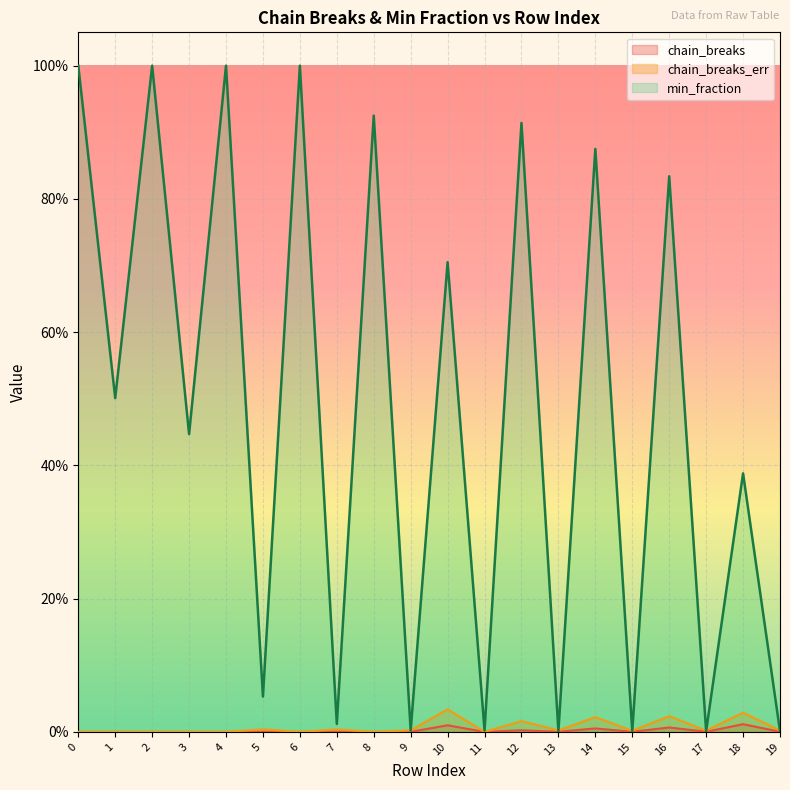

What is the sum of all min_fraction values?

9.7